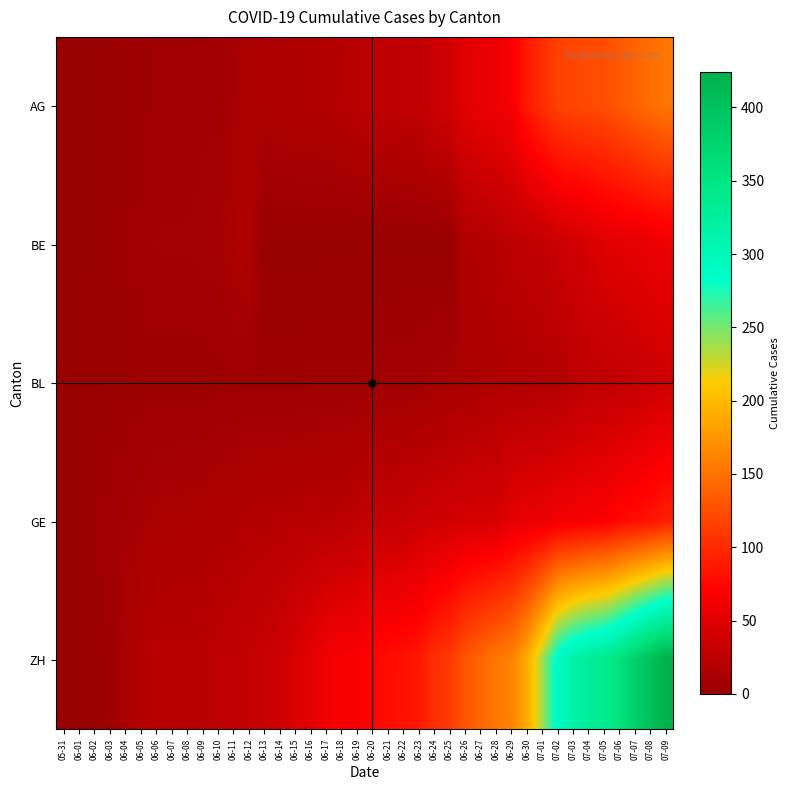

Reading left to right, list all the values displayed in this chart.

AG: 05-31=0	06-01=0	06-02=0	06-03=1	06-04=3	06-05=3	06-06=5	06-07=5	06-08=5	06-09=7	06-10=7	06-11=10	06-12=13	06-13=14	06-14=16	06-15=17	06-16=18	06-17=18	06-18=21	06-19=23	06-20=26	06-21=26	06-22=28	06-23=28	06-24=35	06-25=40	06-26=50	06-27=55	06-28=59	06-29=65	06-30=88	07-01=103	07-02=116	07-03=120	07-04=123	07-05=125	07-06=132	07-07=140	07-08=147	07-09=153
BE: 05-31=0	06-01=0	06-02=1	06-03=2	06-04=4	06-05=6	06-06=8	06-07=8	06-08=8	06-09=9	06-10=9	06-11=14	06-12=17	06-13=0	06-14=0	06-15=0	06-16=0	06-17=0	06-18=0	06-19=0	06-20=0	06-21=0	06-22=0	06-23=0	06-24=0	06-25=0	06-26=18	06-27=19	06-28=21	06-29=25	06-30=27	07-01=29	07-02=35	07-03=39	07-04=43	07-05=49	07-06=52	07-07=53	07-08=57	07-09=59
BL: 05-31=0	06-01=1	06-02=1	06-03=2	06-04=2	06-05=3	06-06=3	06-07=3	06-08=3	06-09=3	06-10=4	06-11=4	06-12=4	06-13=4	06-14=4	06-15=4	06-16=5	06-17=5	06-18=5	06-19=5	06-20=6	06-21=7	06-22=7	06-23=7	06-24=9	06-25=10	06-26=12	06-27=14	06-28=16	06-29=17	06-30=17	07-01=18	07-02=19	07-03=23	07-04=27	07-05=27	07-06=29	07-07=32	07-08=35	07-09=38
GE: 05-31=0	06-01=1	06-02=4	06-03=6	06-04=8	06-05=10	06-06=13	06-07=13	06-08=14	06-09=14	06-10=16	06-11=16	06-12=20	06-13=20	06-14=20	06-15=22	06-16=22	06-17=23	06-18=23	06-19=27	06-20=31	06-21=31	06-22=32	06-23=36	06-24=38	06-25=40	06-26=43	06-27=43	06-28=44	06-29=52	06-30=56	07-01=57	07-02=62	07-03=64	07-04=67	07-05=69	07-06=76	07-07=80	07-08=84	07-09=92
ZH: 05-31=0	06-01=0	06-02=2	06-03=5	06-04=13	06-05=19	06-06=23	06-07=23	06-08=23	06-09=23	06-10=26	06-11=28	06-12=30	06-13=33	06-14=38	06-15=45	06-16=52	06-17=62	06-18=67	06-19=68	06-20=75	06-21=80	06-22=83	06-23=87	06-24=103	06-25=111	06-26=130	06-27=142	06-28=153	06-29=162	06-30=190	07-01=238	07-02=294	07-03=317	07-04=330	07-05=338	07-06=357	07-07=382	07-08=405	07-09=424